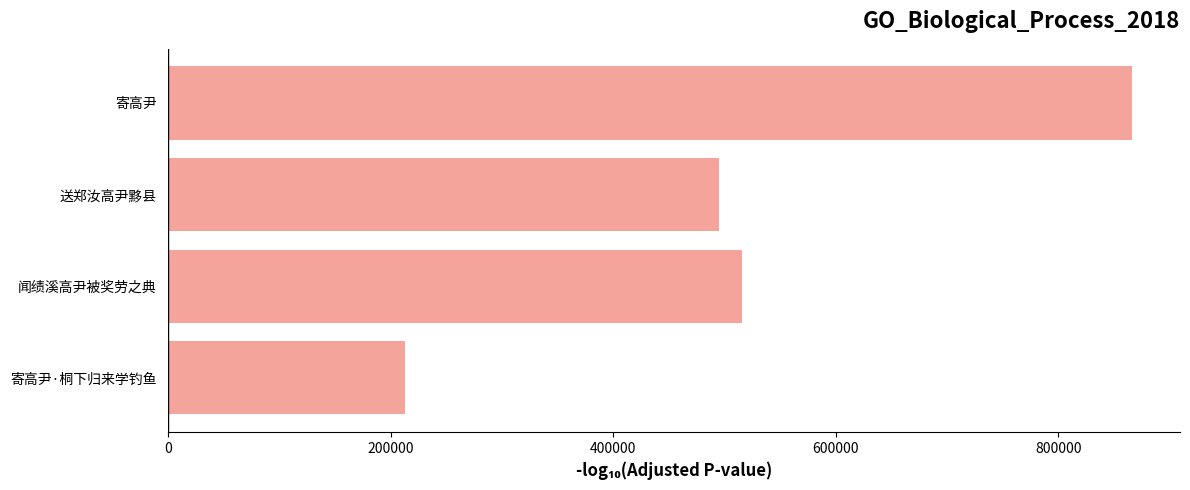

What is the smallest value displayed?

212678